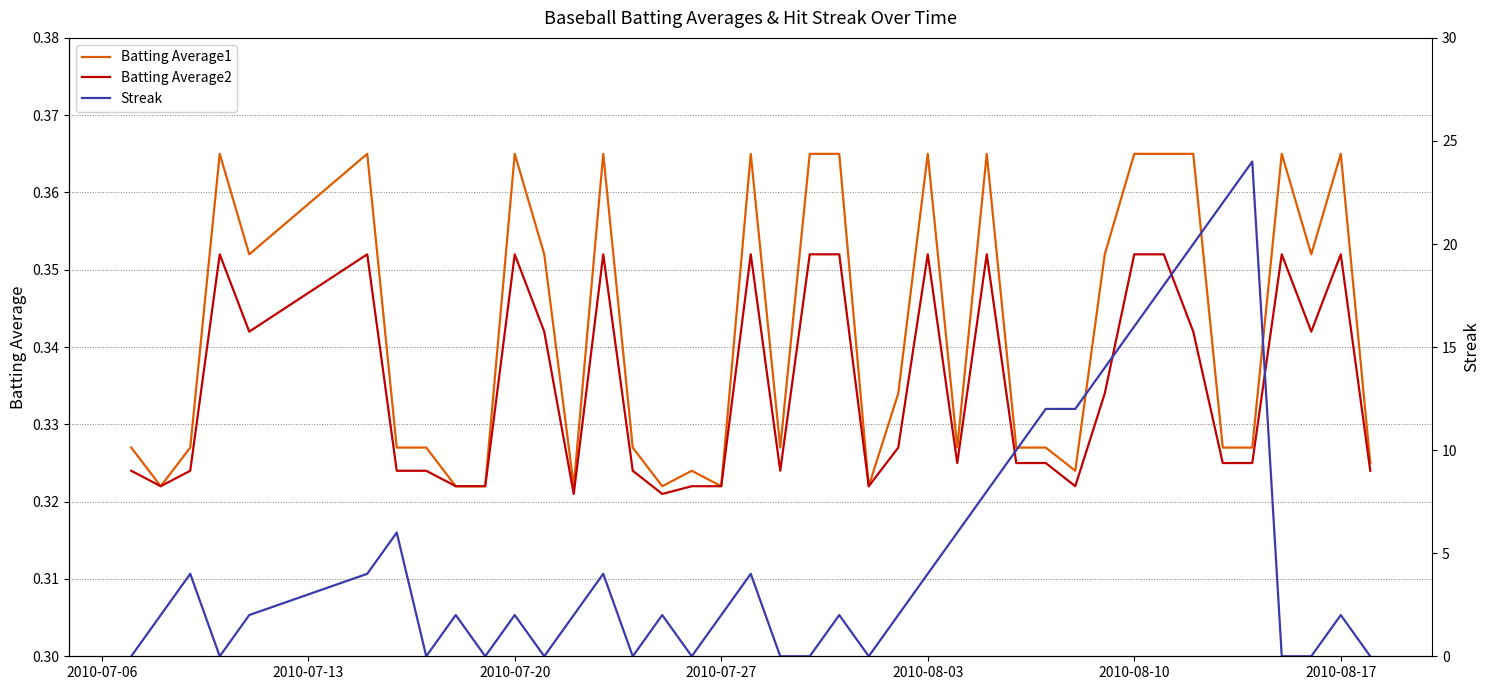

How many interior local valleys does the Batting Average2 series have?

9